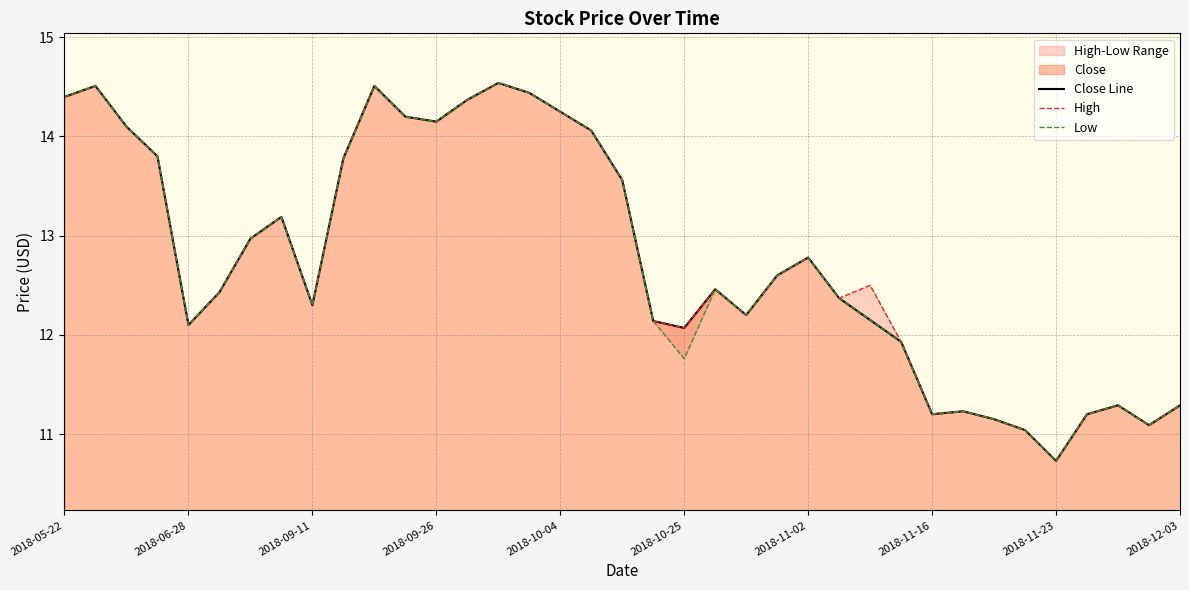

Read the Close Line value at 26.

12.2